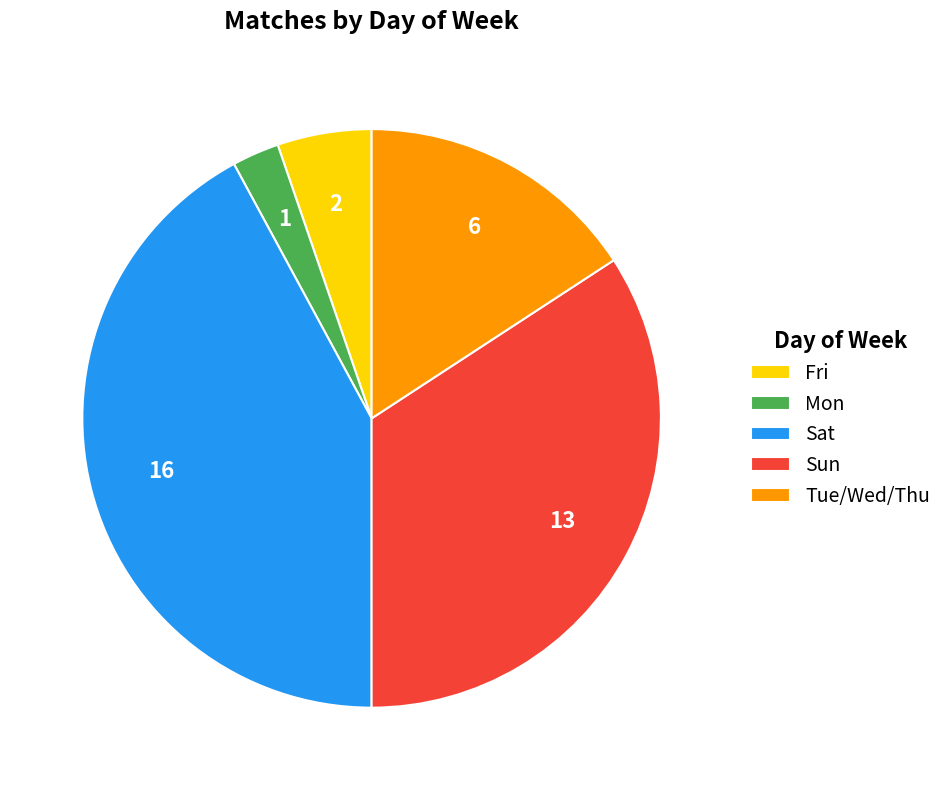

Combined, do Sat and Sun account for over 50%?

Yes